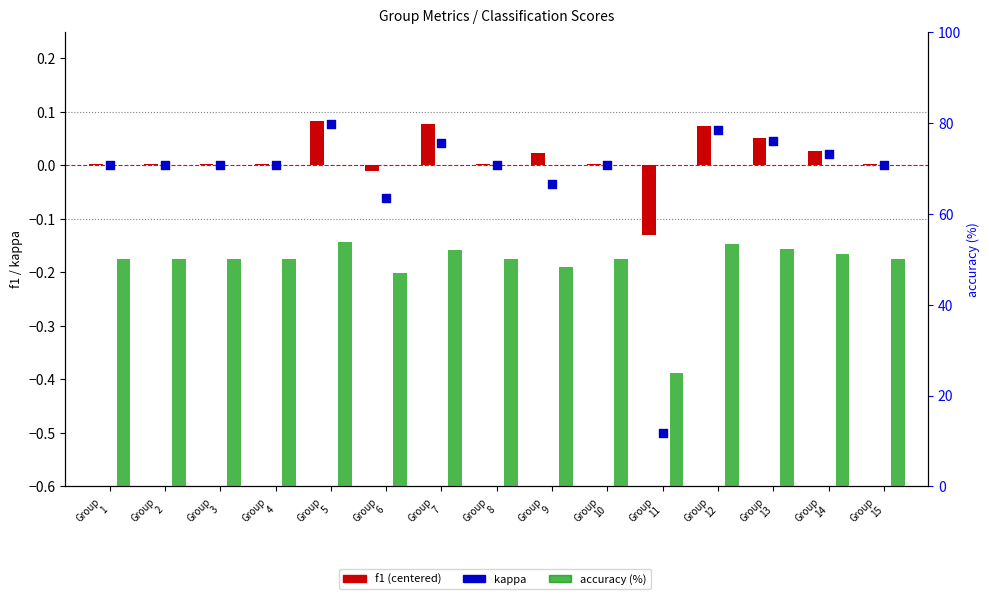

At how many categories does at least one series exceed 13?

15